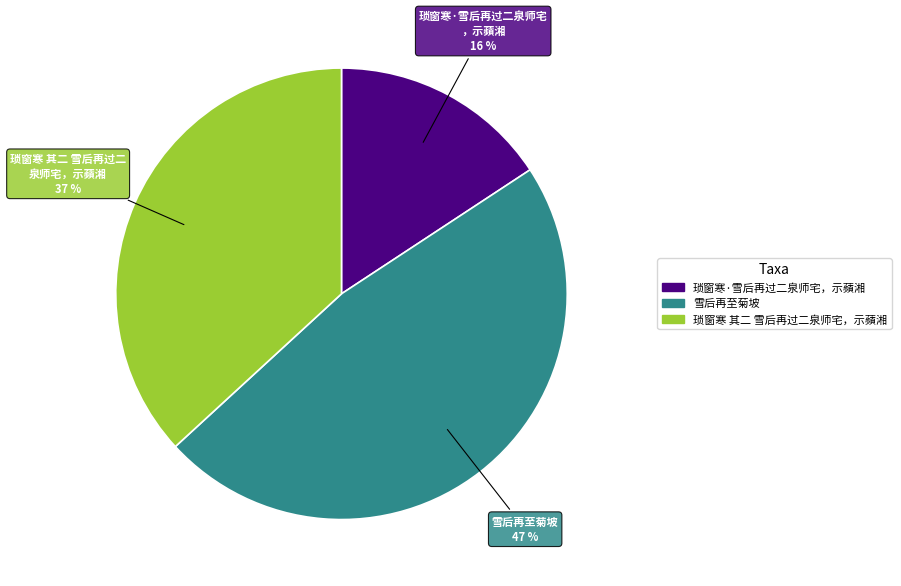

What is the largest slice in the pie chart?

雪后再至菊坡